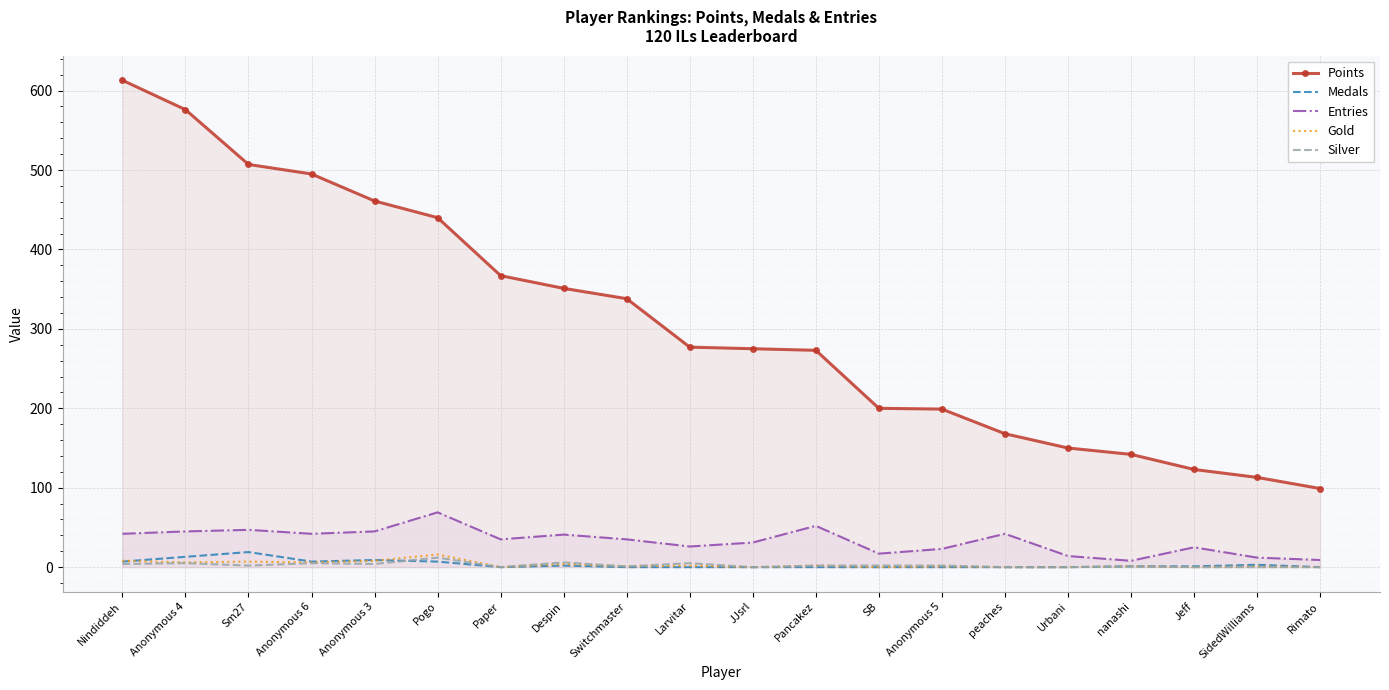

Which series has the widest spread of values?

Points